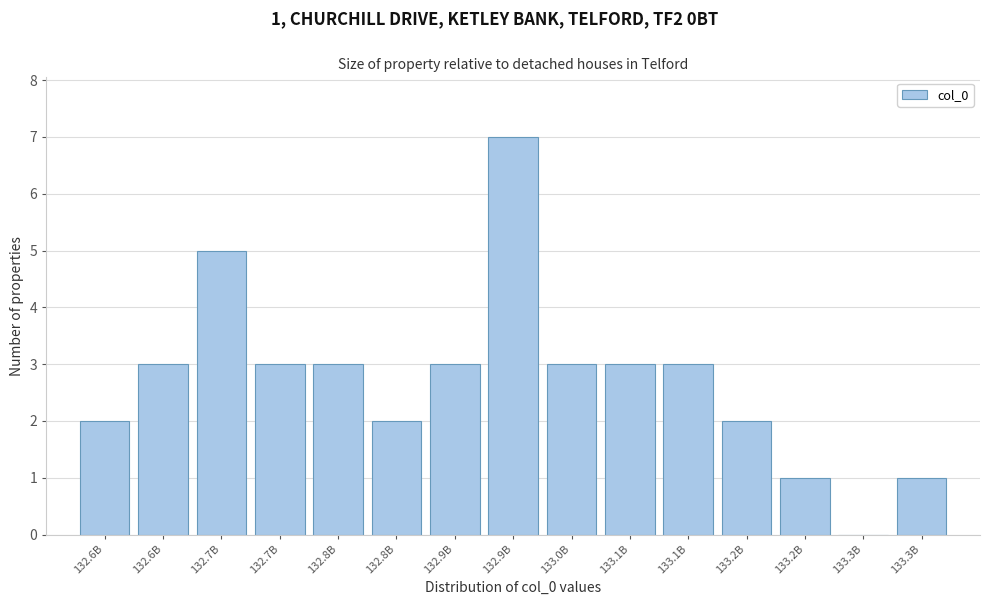

Are the bars horizontal?

No